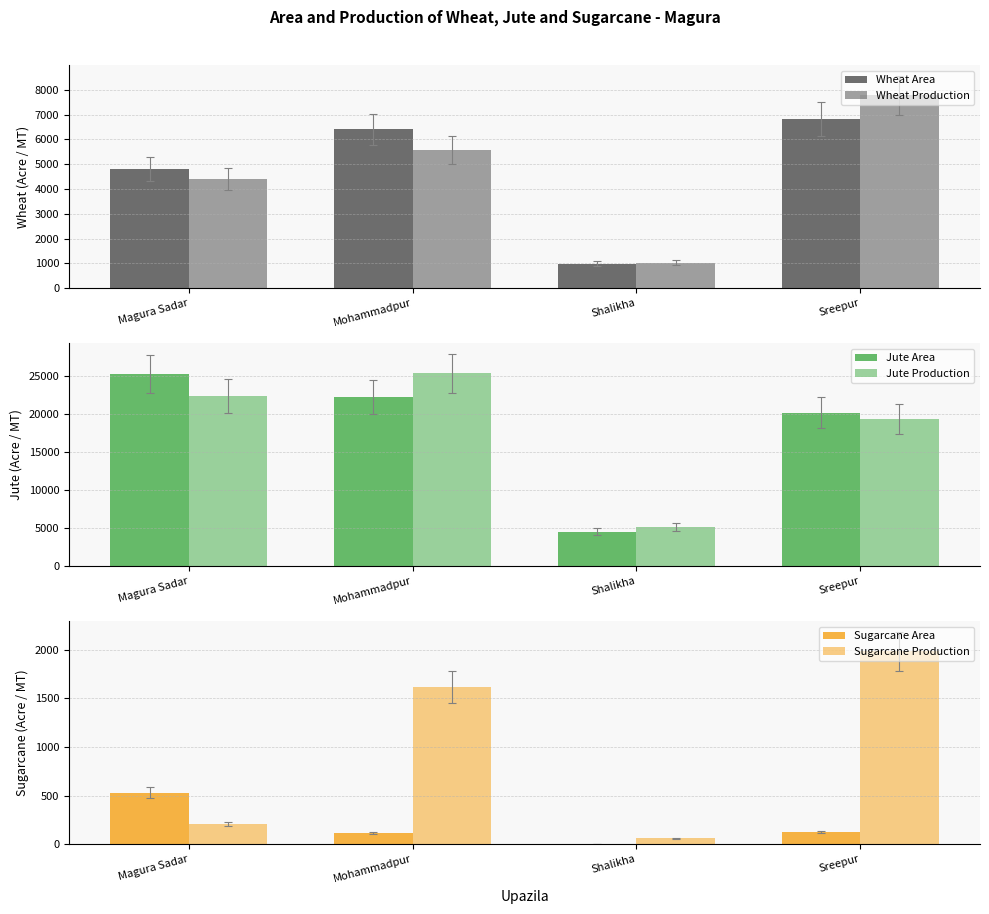

What is the value of the Sugarcane Production bar at the 1st from the left?

209.0